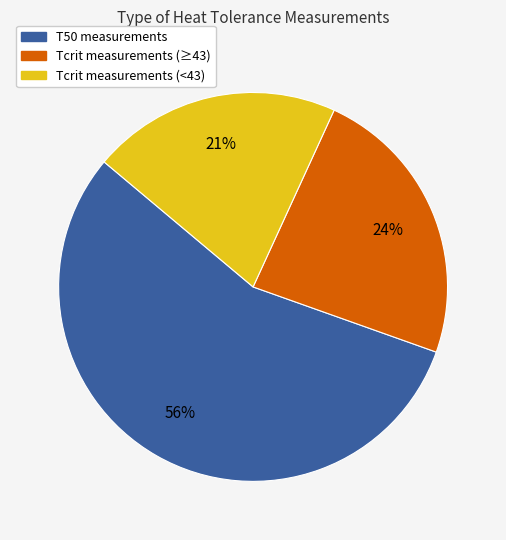

Does any single category account for the majority?

Yes